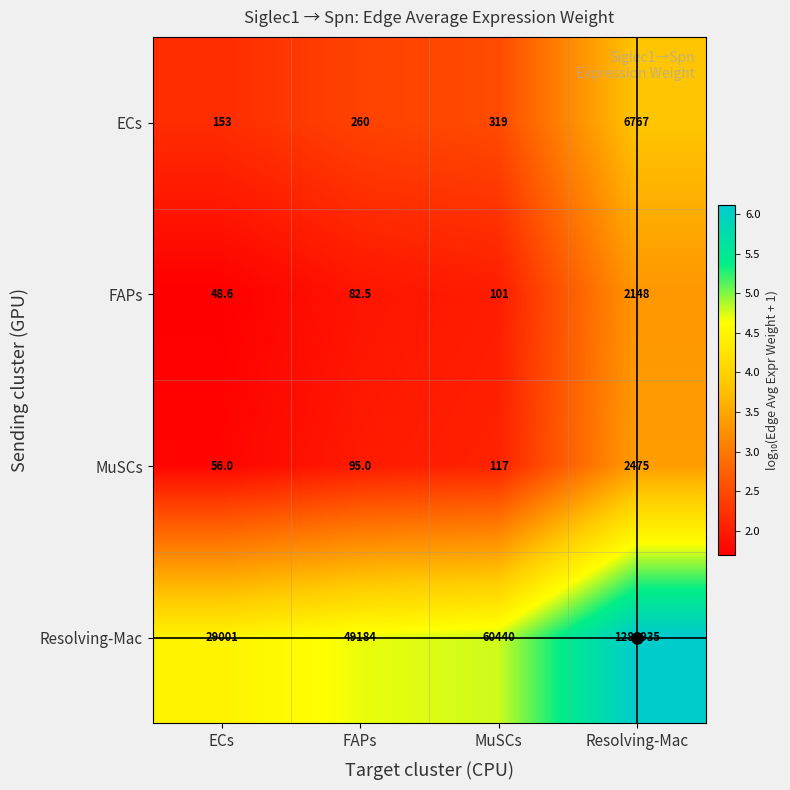

Is it true that MuSCs equals 117.0 at MuSCs?

True